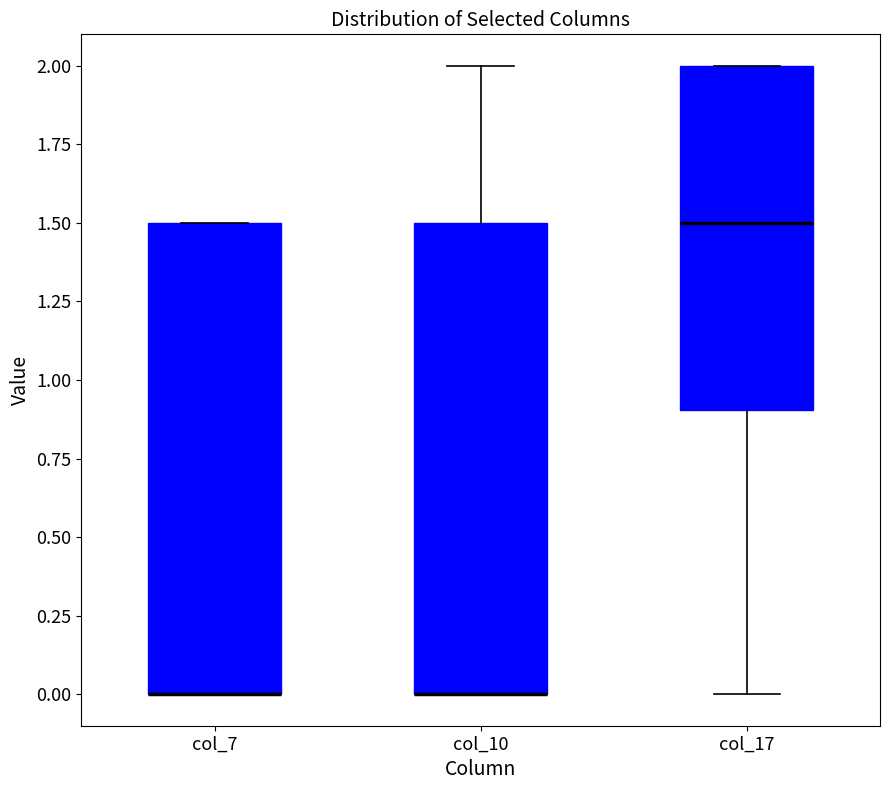

Reading left to right, read every box against the y-axis: the position of its median line, the range the box covers, and the ends of its whiskers. The values are not printed on the chart, so give them approximately, as read against the axis.

col_7: median 0.0 (drawn on the box's lower edge), box 0.0 to 1.5, whiskers 0.0 to 1.5
col_10: median 0.0 (drawn on the box's lower edge), box 0.0 to 1.5, whiskers 0.0 to 2.0
col_17: median 1.5, box 0.9 to 2.0, whiskers 0.0 to 2.0